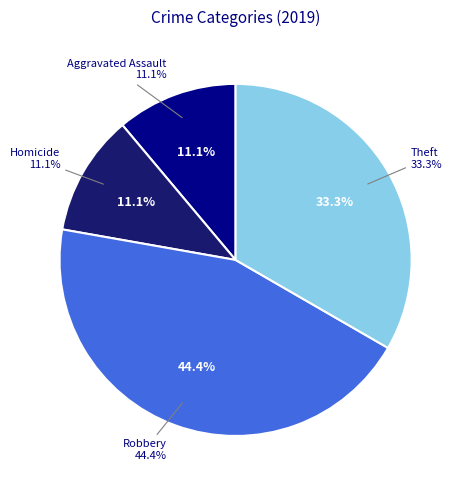

To the nearest percent, what percentage of the pie is Theft?

33%